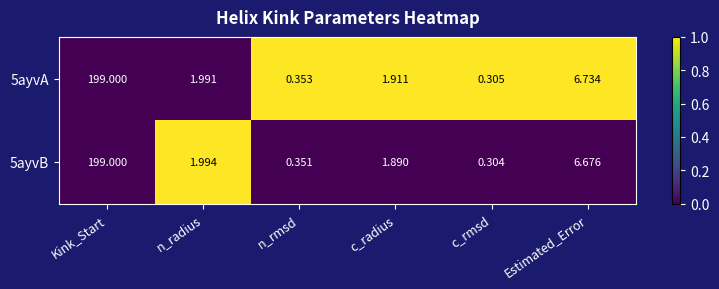

At which label is 5ayvA closest to 99?

Estimated_Error